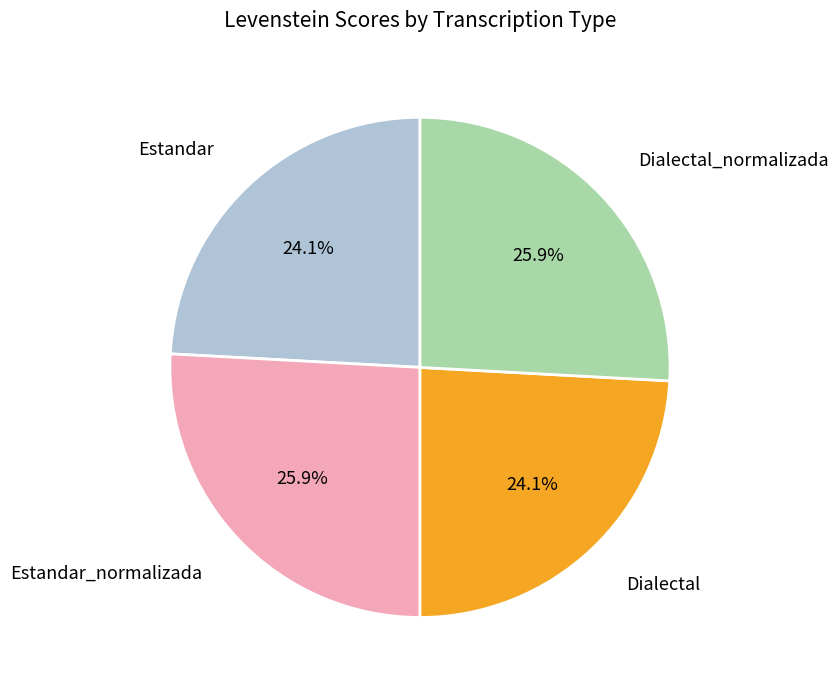

What portion of the pie excludes Dialectal_normalizada?

74.1%